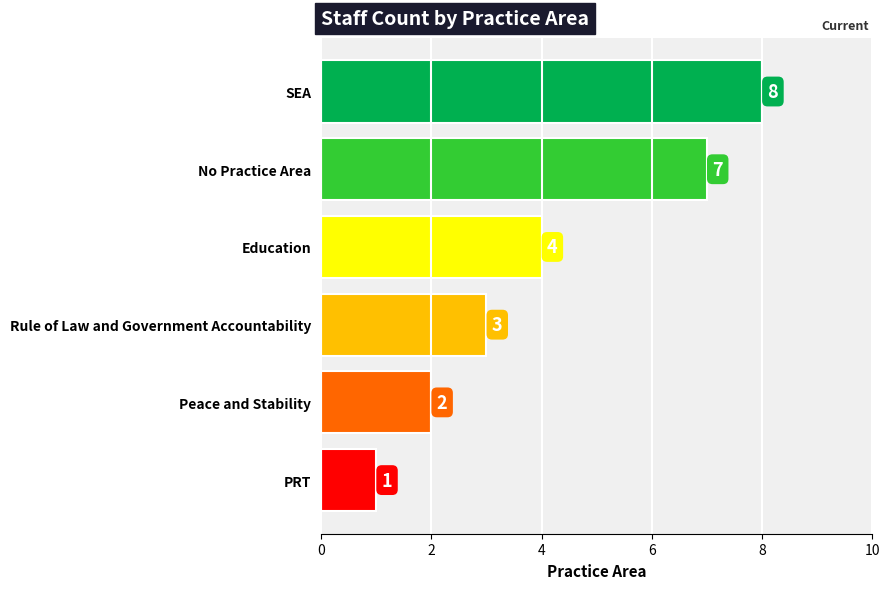

What position from the bottom is PRT?

1